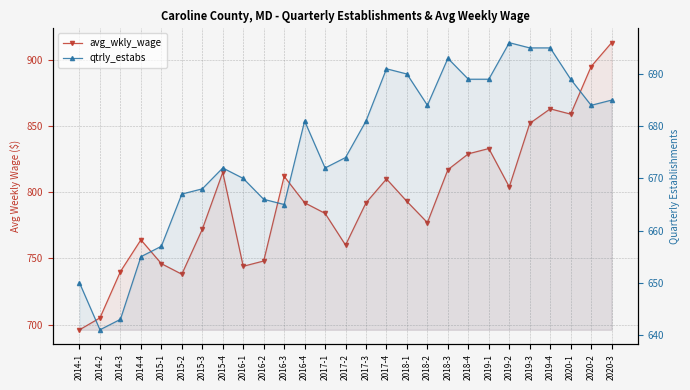

True or false: qtrly_estabs and avg_wkly_wage cross at least once.

False